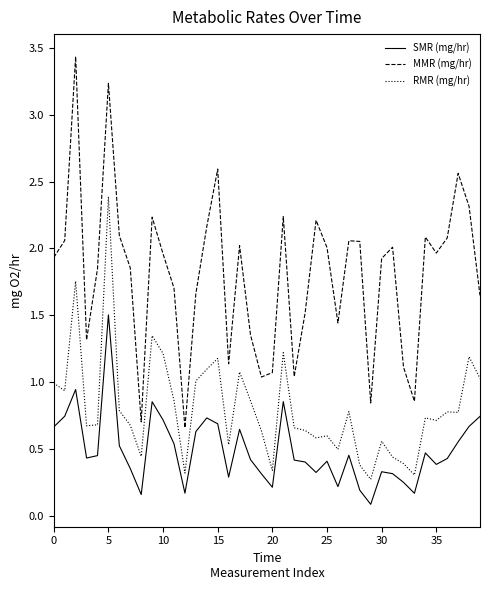

True or false: MMR (mg/hr) and SMR (mg/hr) intersect in this chart.

False